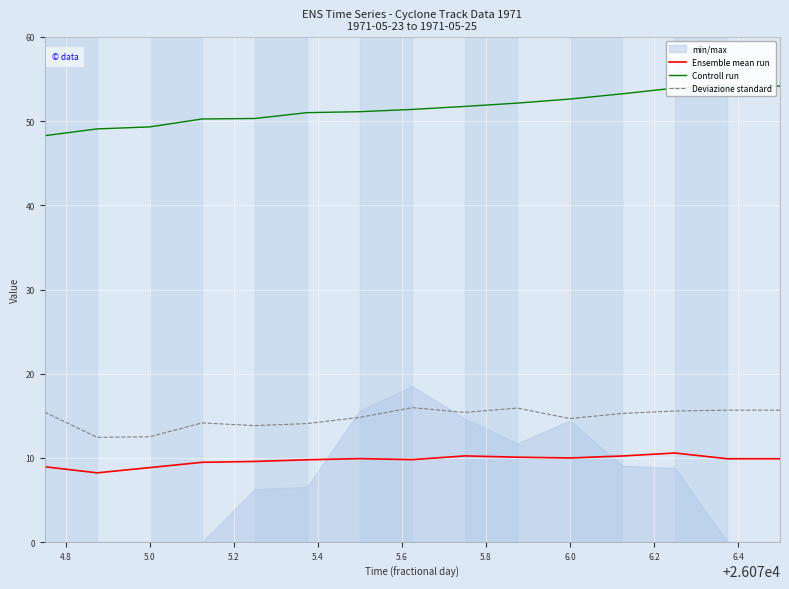

True or false: Controll run and Ensemble mean run cross at least once.

False